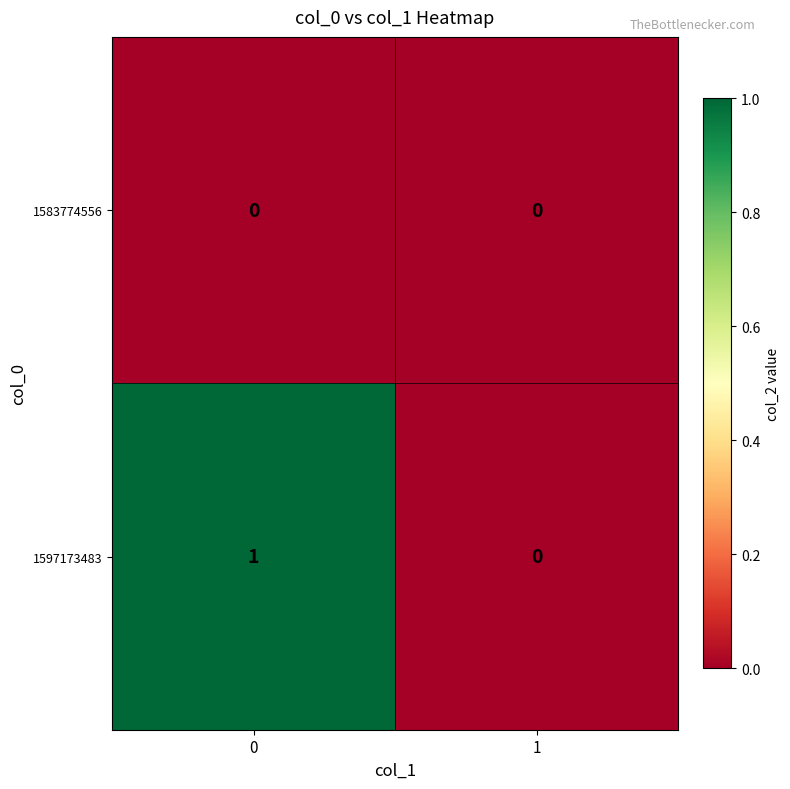

Which series has the widest spread of values?

1597173483